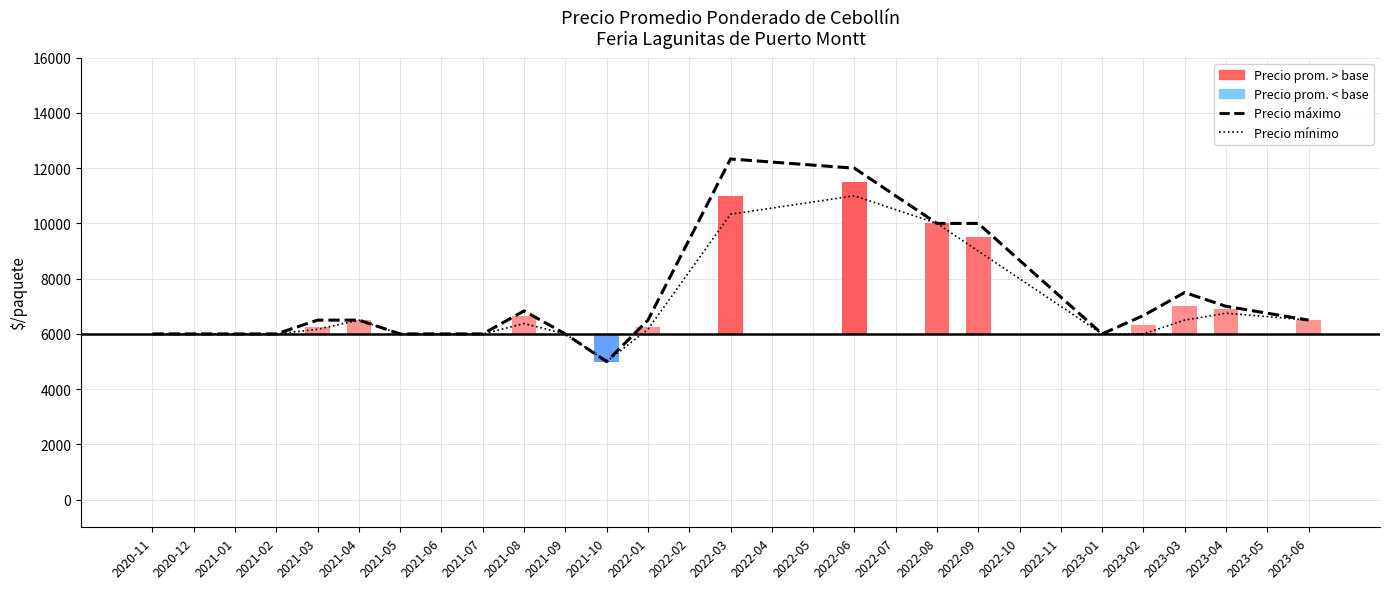

Between 2021-08 and 2023-03, which is larger?

2023-03